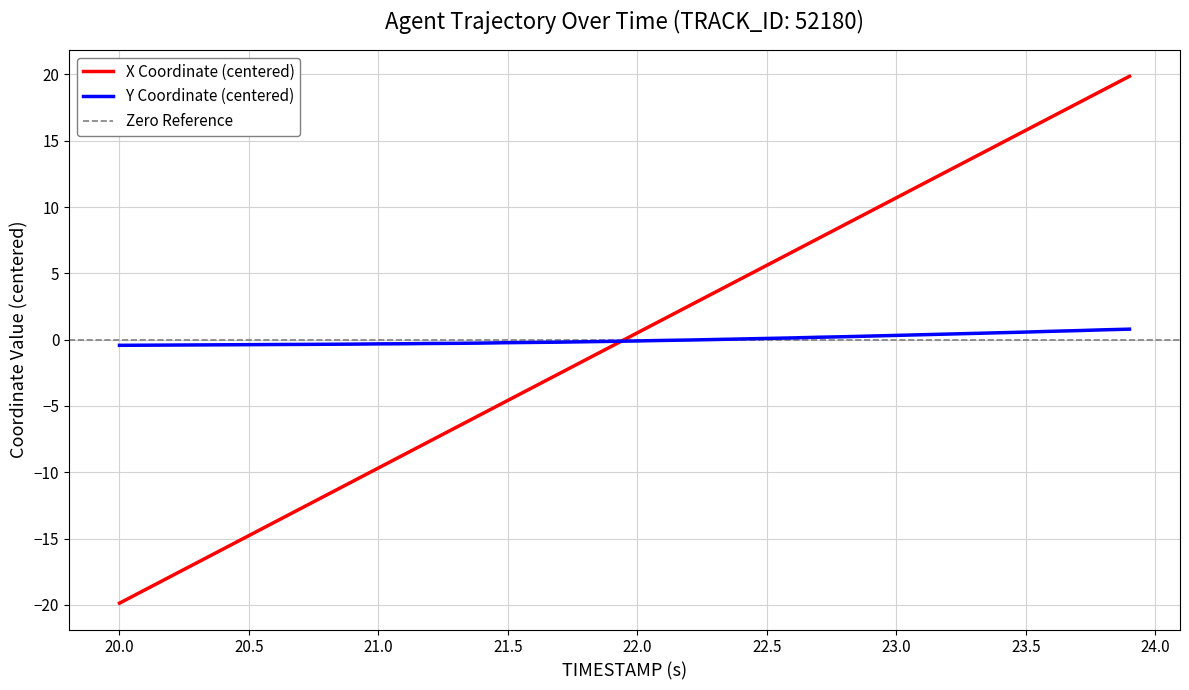

Is it true that X Coordinate (centered) equals -19.9 at 20.0?

True